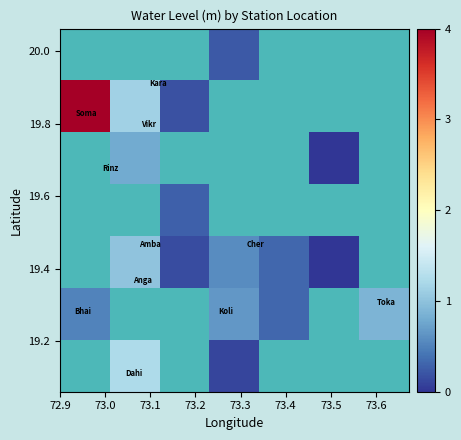

How many data points does each series have?

7